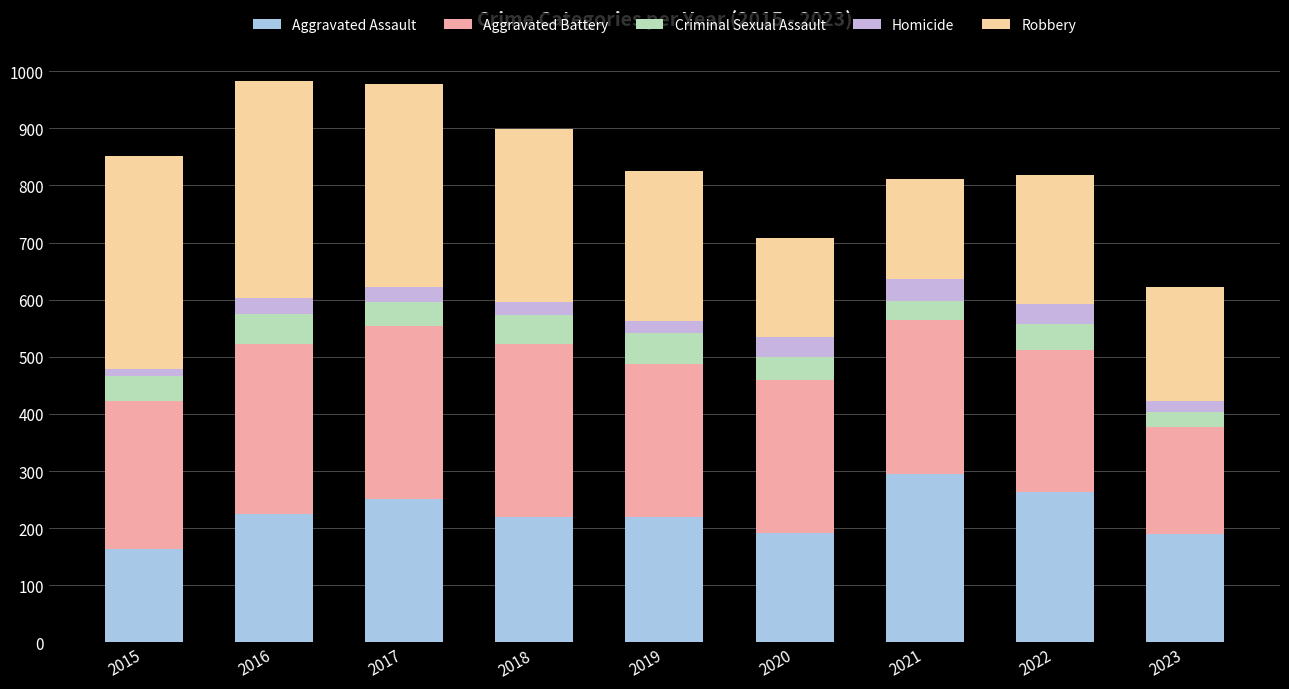

Rank the categories by Homicide value from highest to lowest.

2021, 2022, 2020, 2016, 2017, 2018, 2019, 2023, 2015